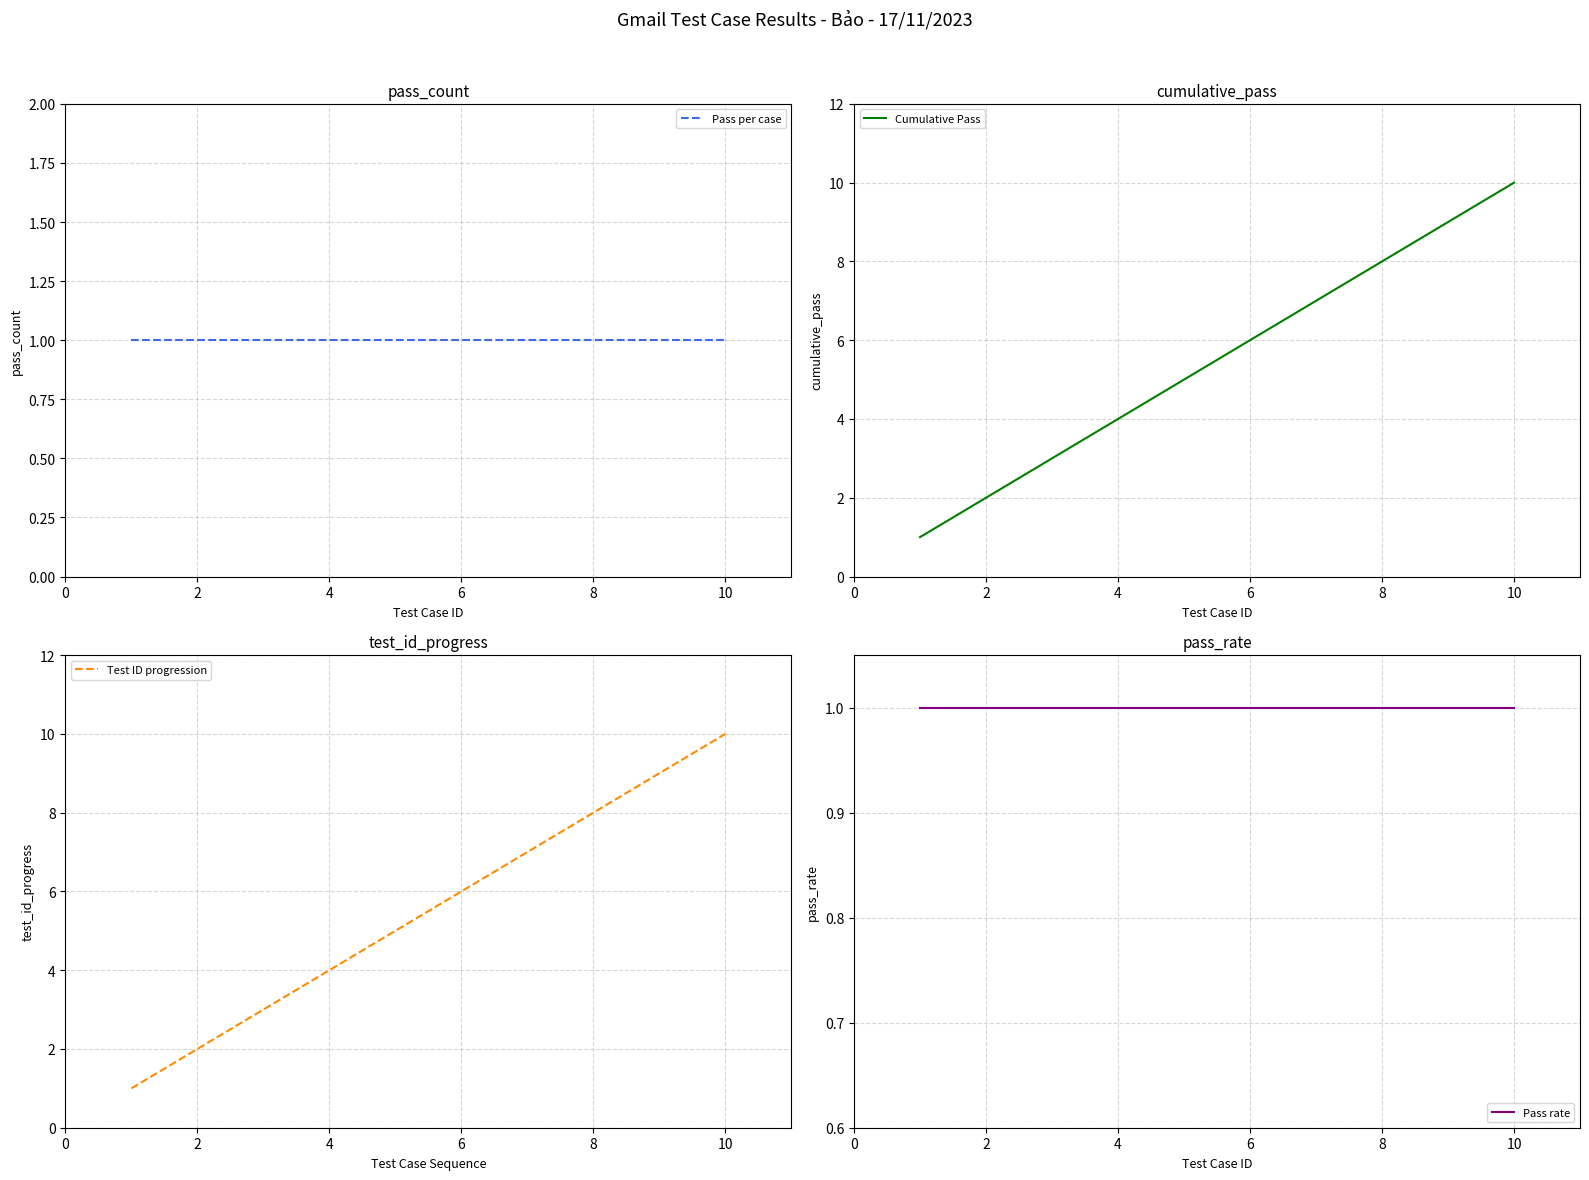

How many values in the Test ID progression series exceed 6?

4